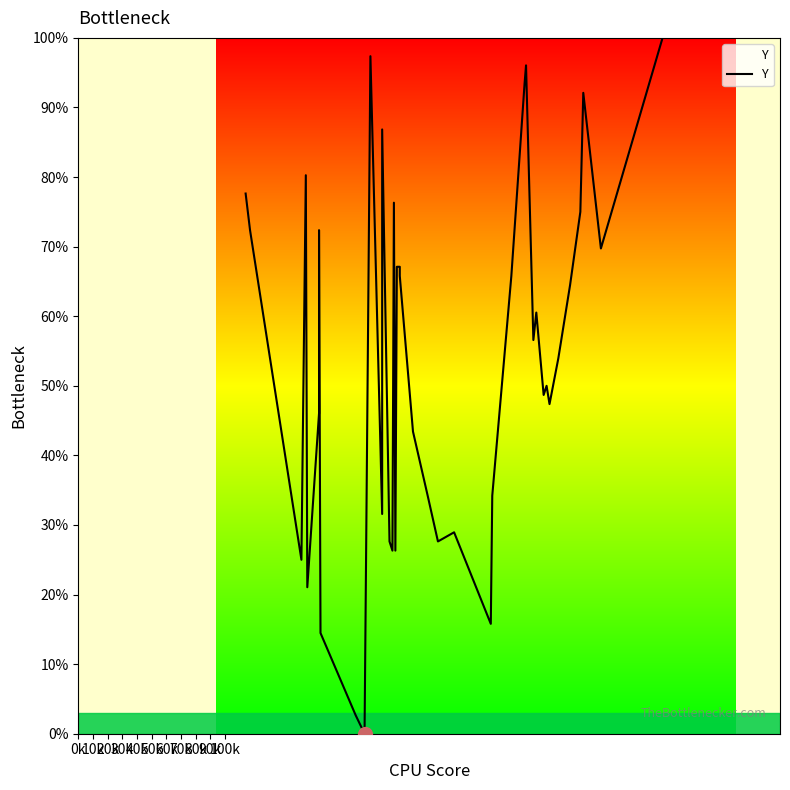

How many interior local valleys (lower than both neighbors) does the data have?

12